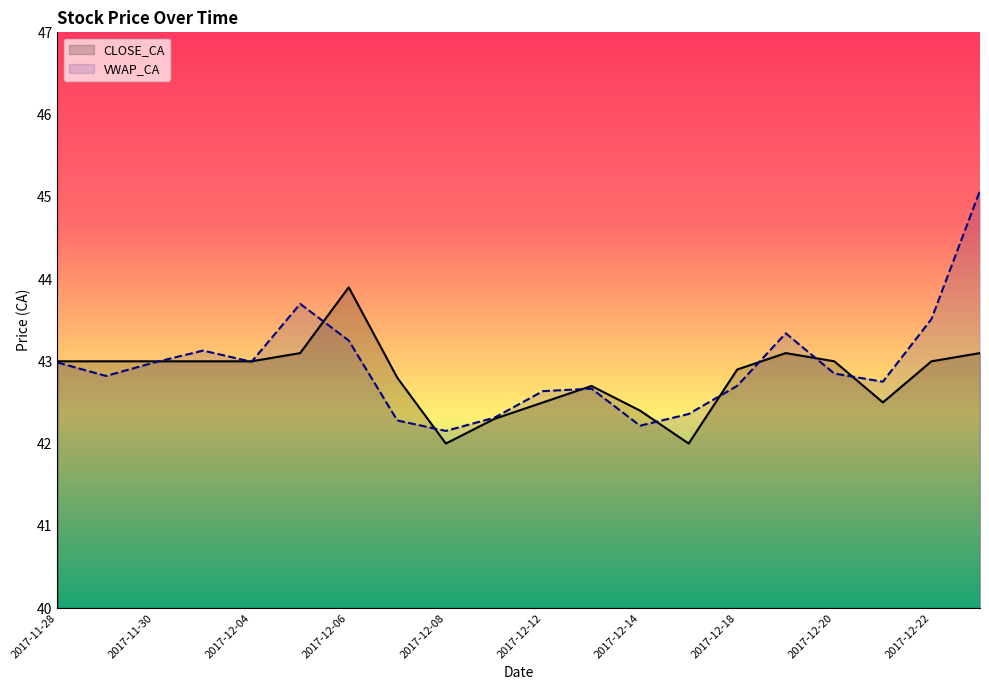

What is the difference between the highest and lowest values at 2017-12-08?

0.2